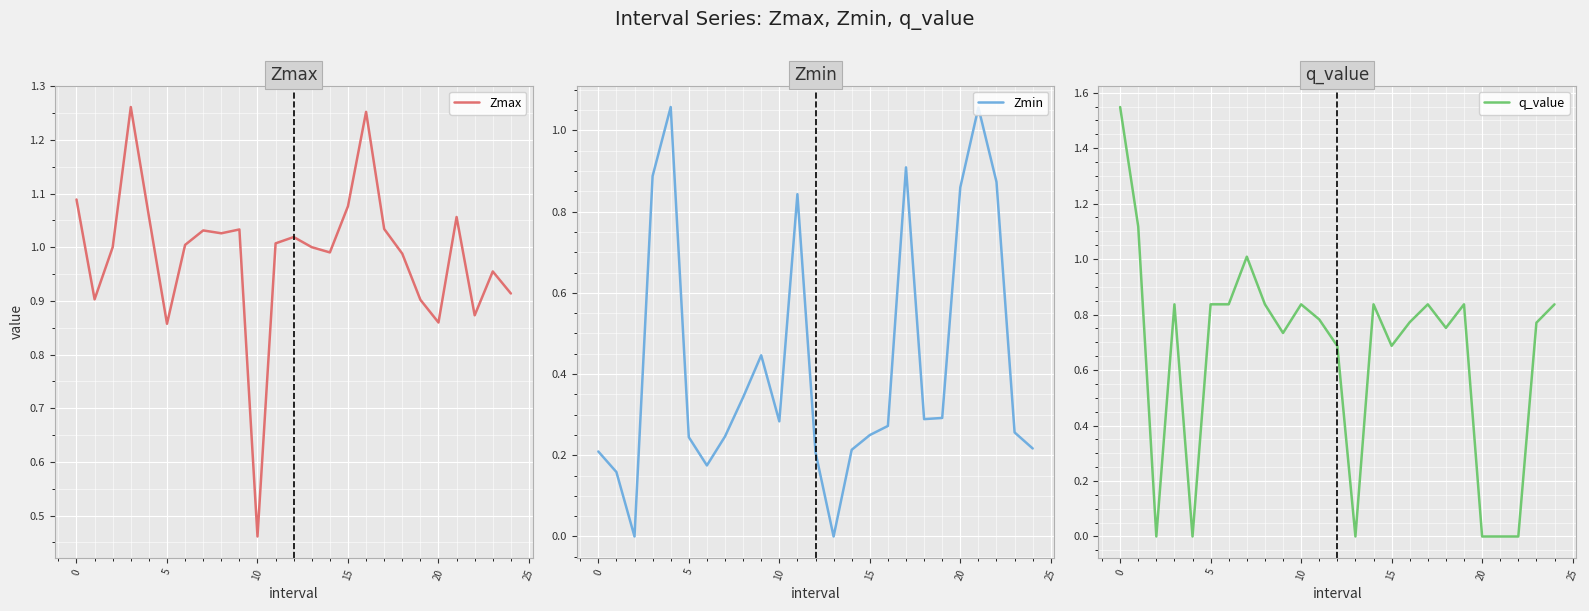

At which label is Zmax closest to 0?

10